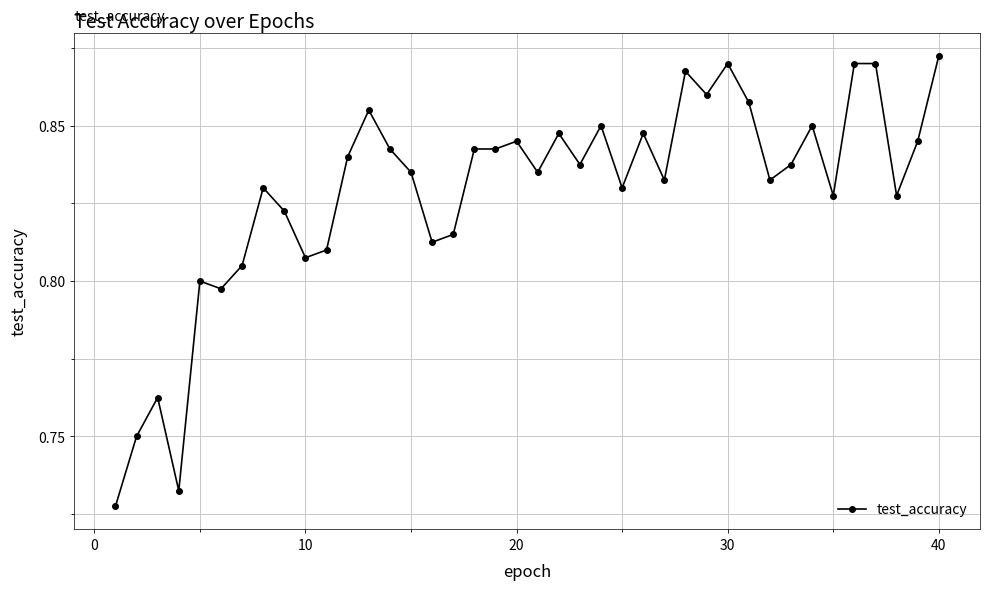

What is the sum of all values?

33.1